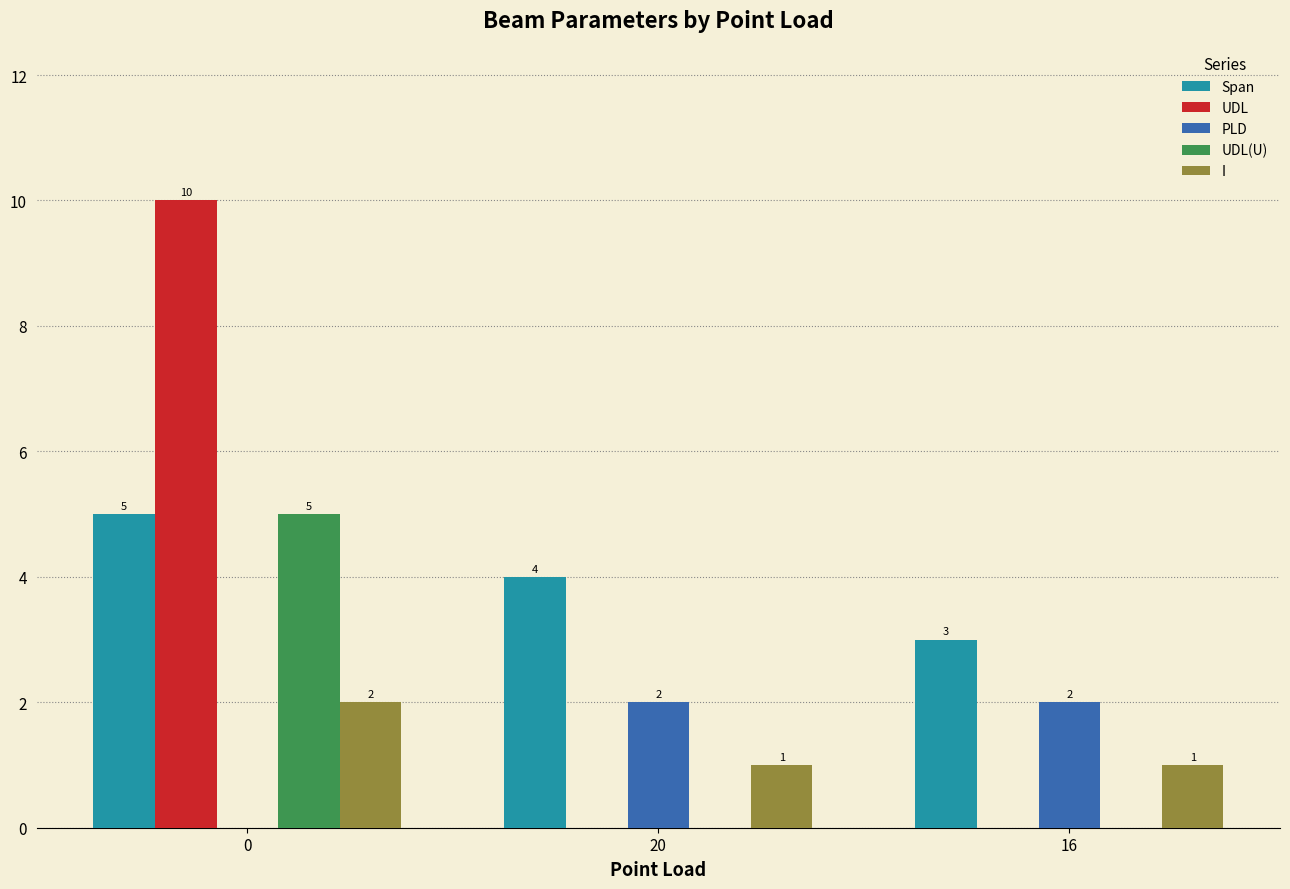

Is the value of Span at 20 greater than the value of I at 16?

Yes